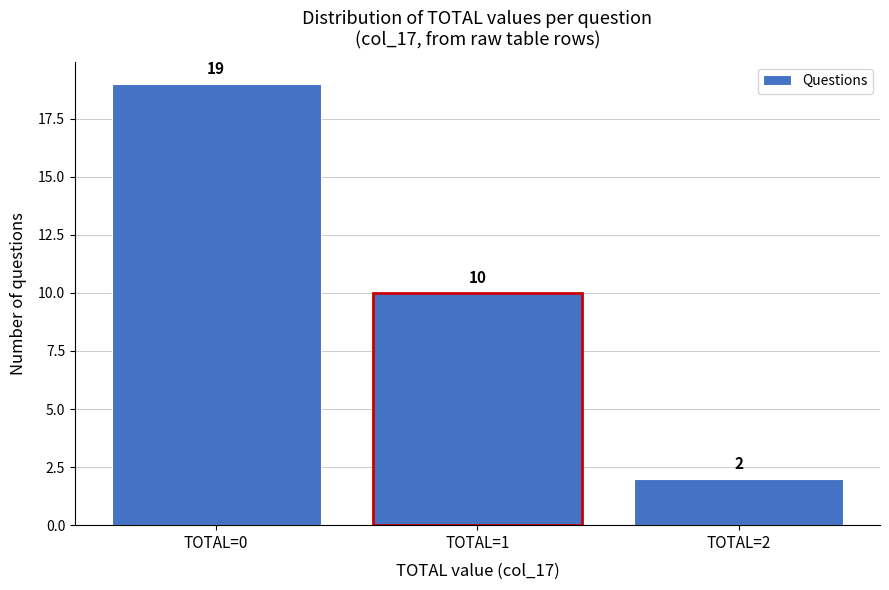

Reading right to left, what are all the values shown in this chart?

TOTAL=2=2	TOTAL=1=10	TOTAL=0=19